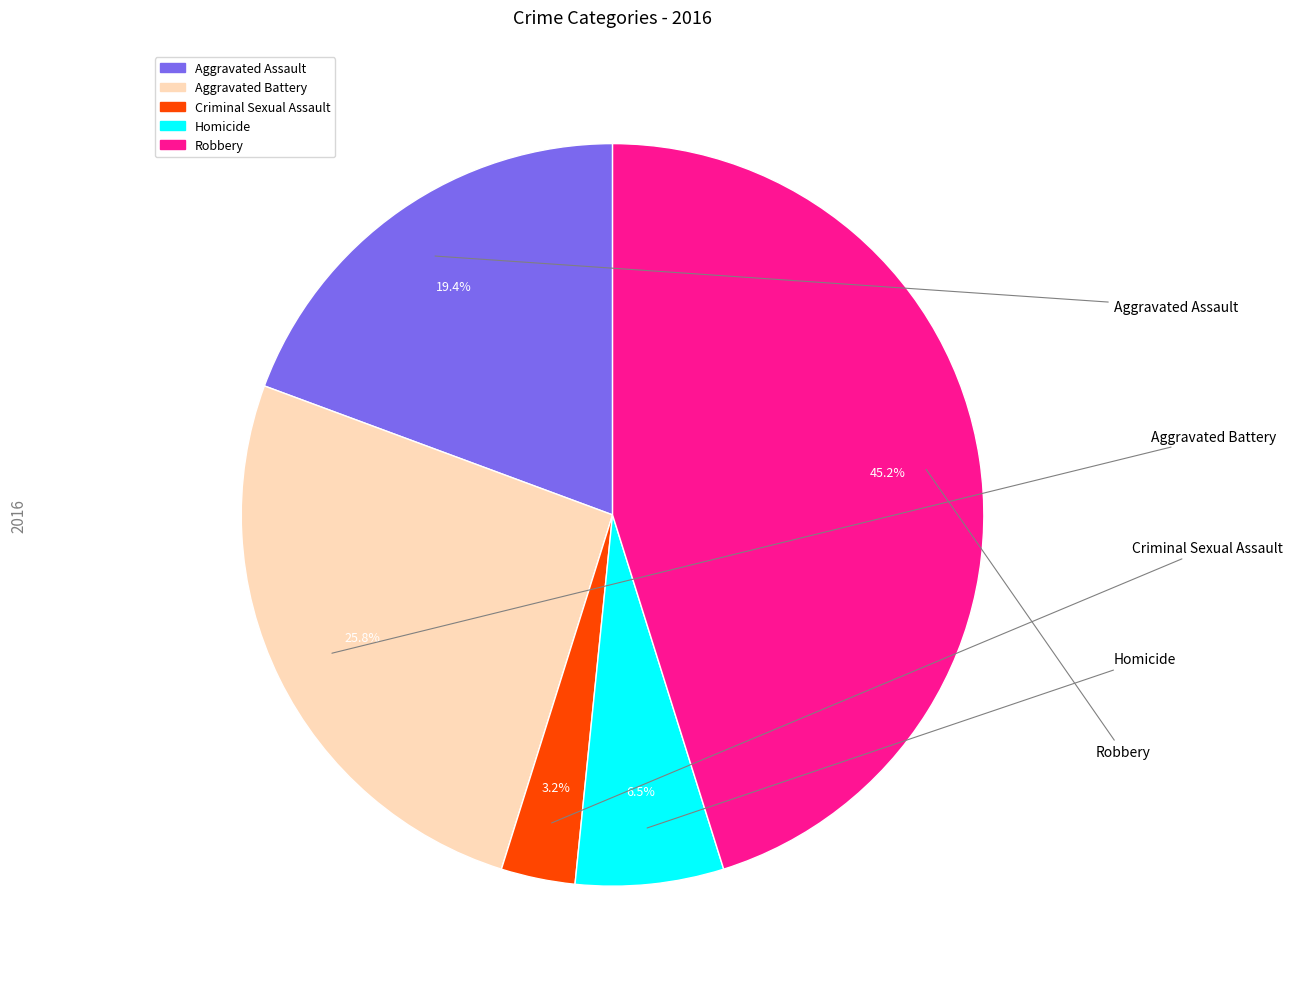

Count the number of slices in the pie.

5